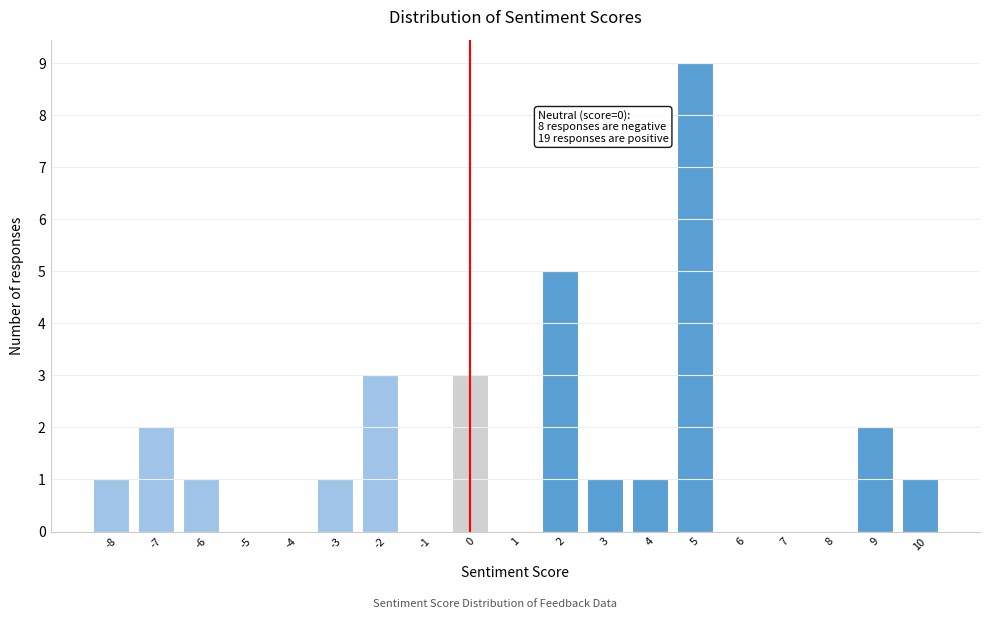

Which range on the x-axis has the tallest bar?

4.5 to 5.5